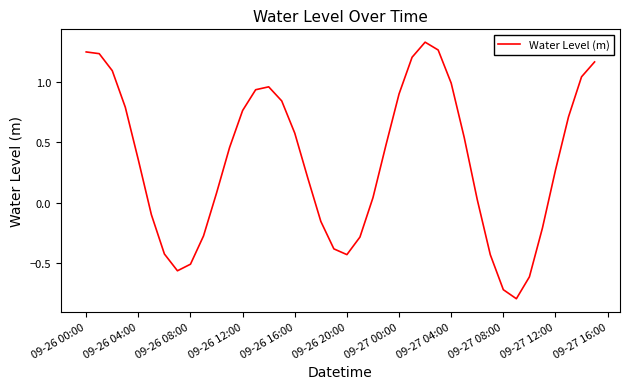

What is the smallest value displayed?

-0.8